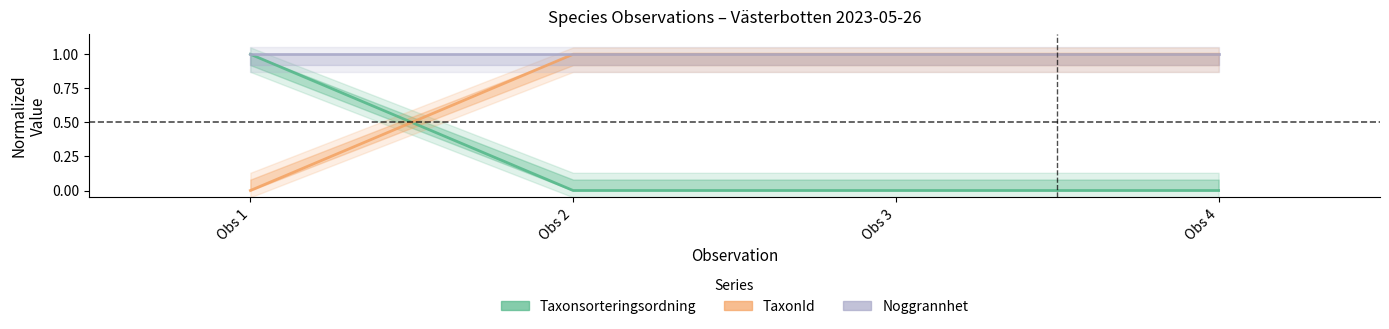

At Obs 2, list the series in order from largest to smallest.

TaxonId, Noggrannhet, Taxonsorteringsordning